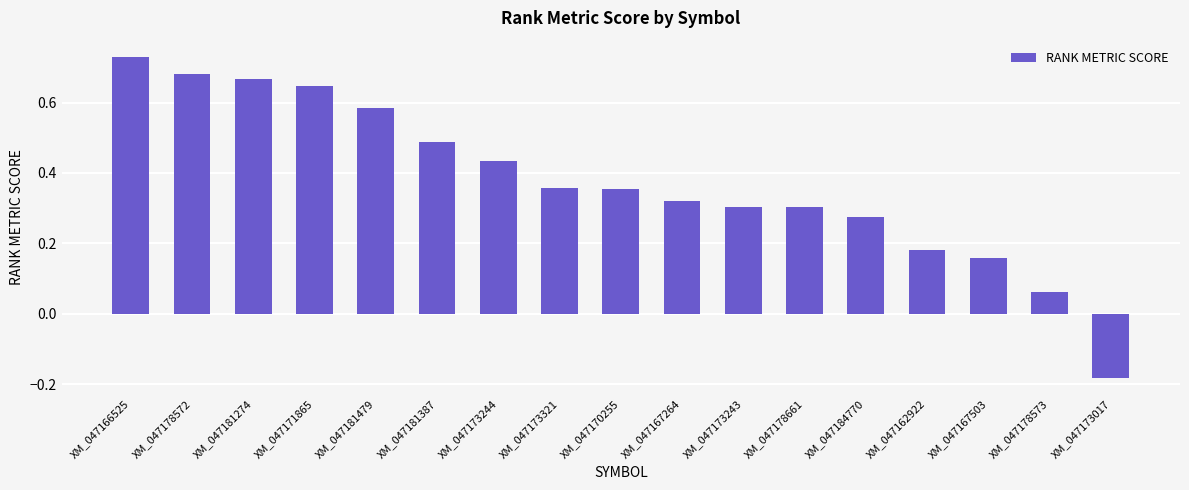

At which category does the chart reach its peak across all series?

XM_047166525